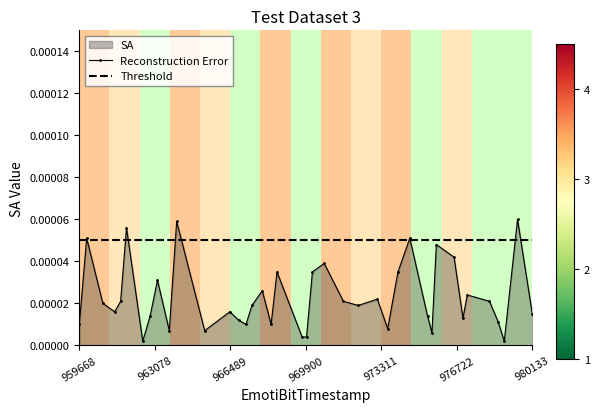

Does the chart have visible grid lines?

No